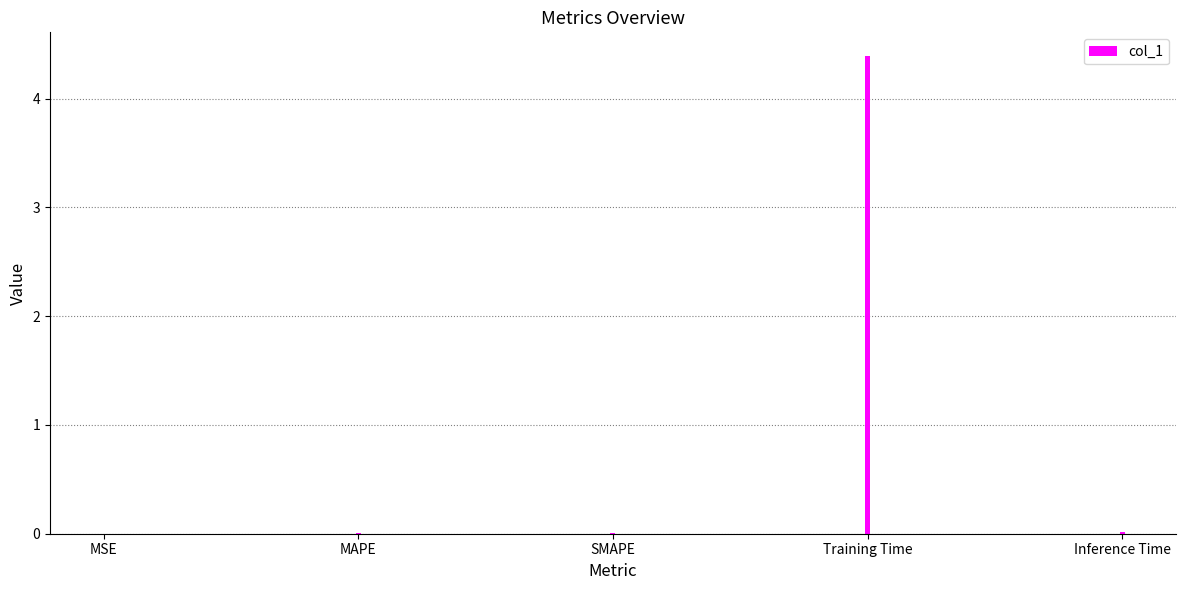

What is the greatest value displayed?

4.4